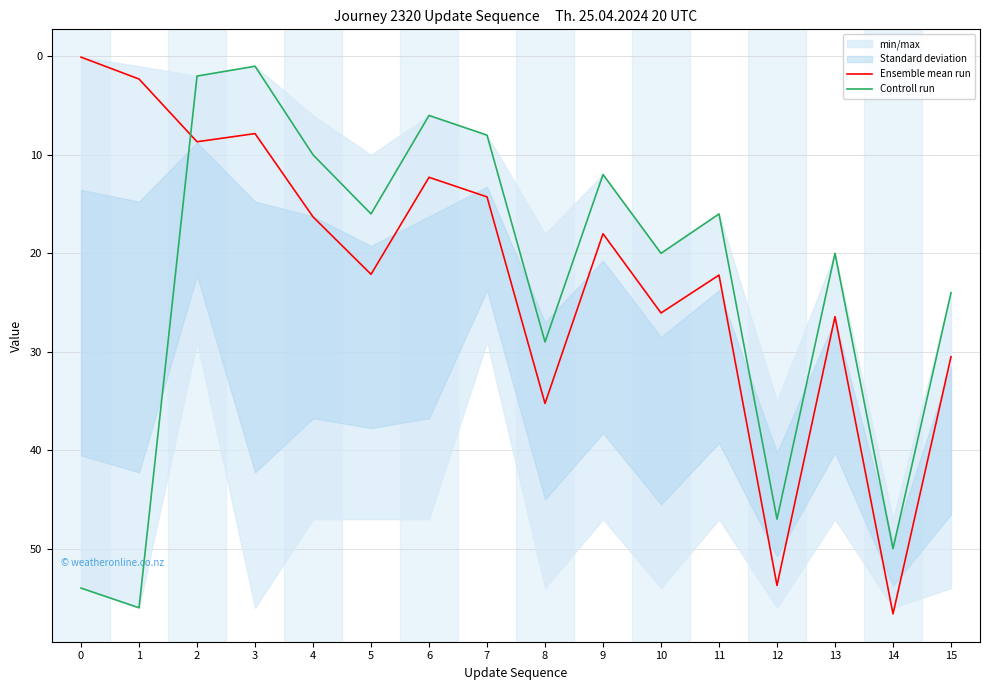

In Controll run, how many points are lower than both neighbors (excluding endpoints)?

5